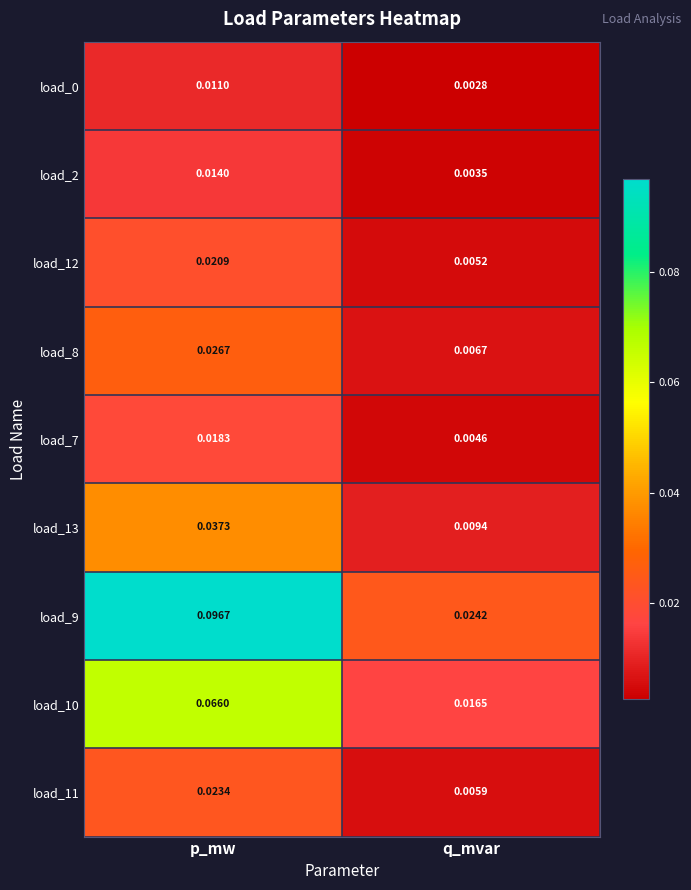

Rank the categories by load_11 value from highest to lowest.

p_mw, q_mvar